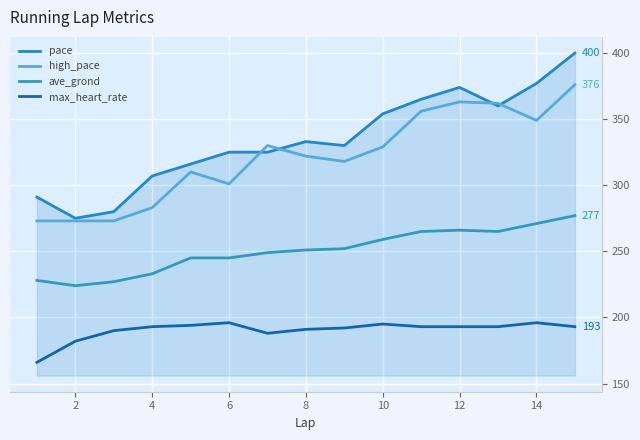

Where is the first local minimum for pace?

2